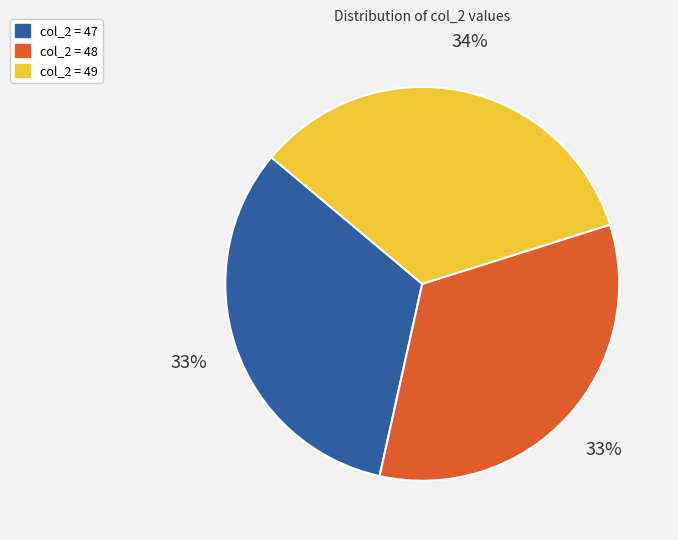

What percentage is the col_2 = 48 slice, to the nearest percent?

33%